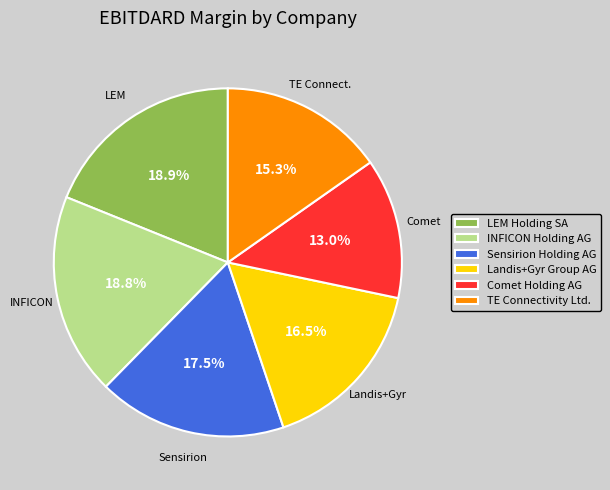

To the nearest percent, what is the average slice percentage?

17%